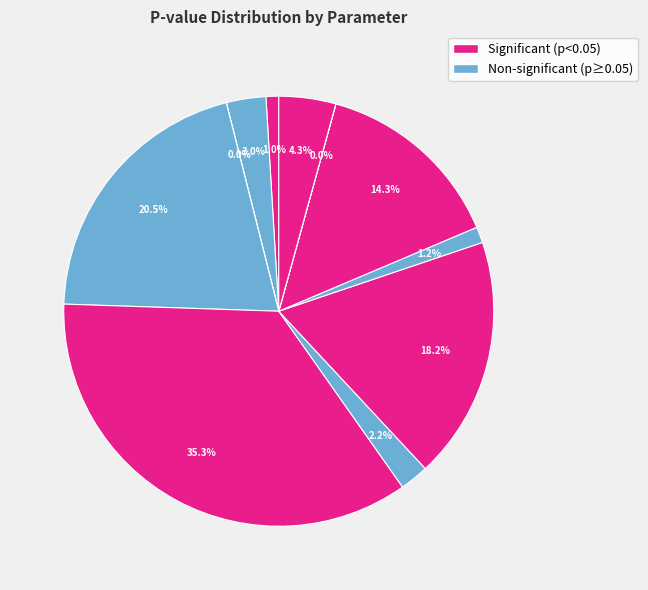

Is there any slice that represents more than half of the pie?

No